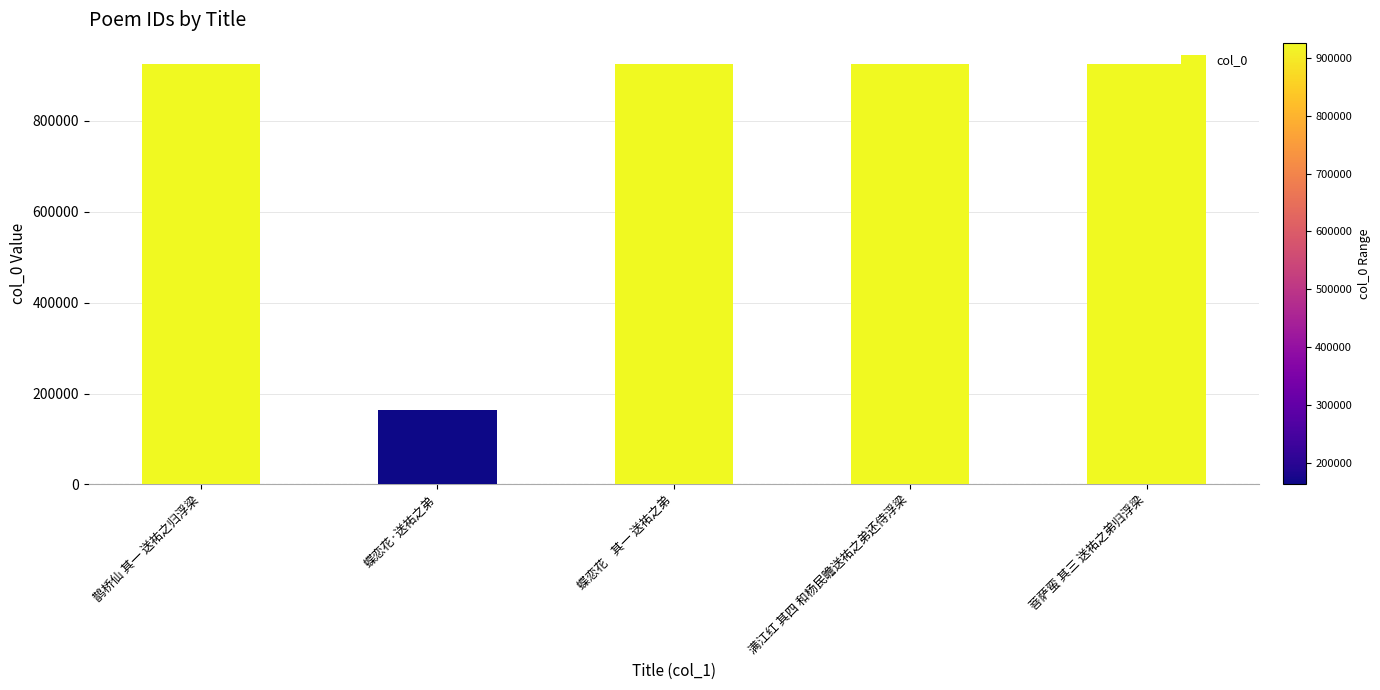

At which label does the data first exceed 926090?

鹊桥仙 其一 送祐之归浮梁